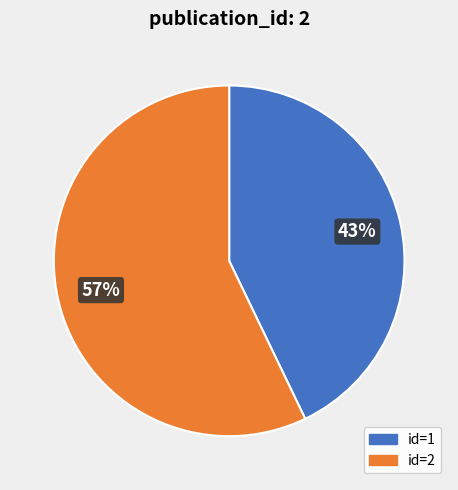

What percentage is the id=2 slice, to the nearest percent?

57%